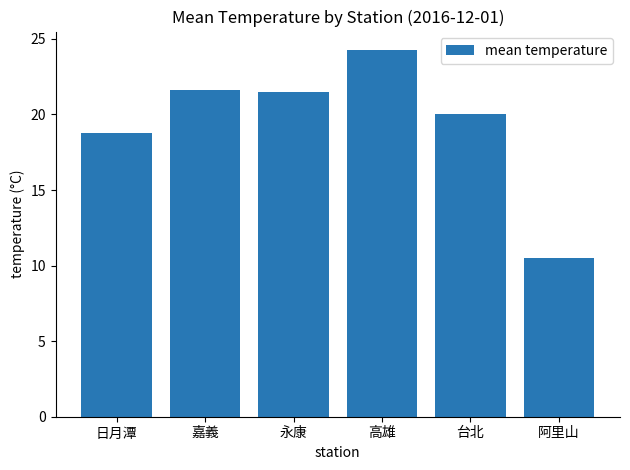

The value at 日月潭 is 18.8. True or false?

True